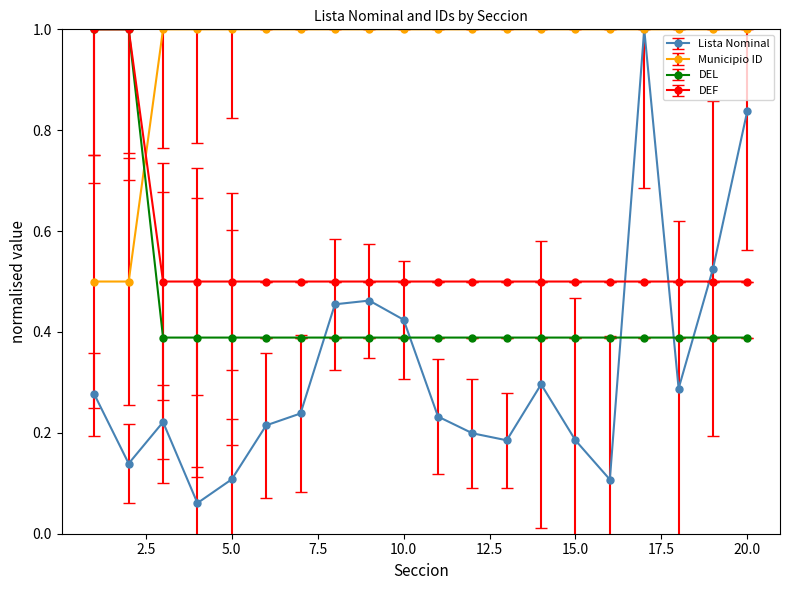

How many intersections are there between Lista Nominal and DEL?

5